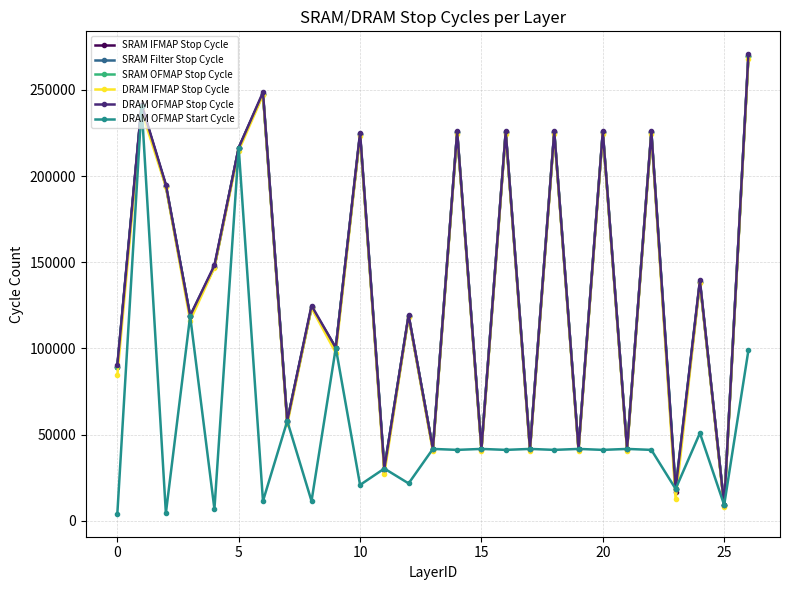

In DRAM OFMAP Stop Cycle, how many points are higher than both neighbors (excluding endpoints)?

11